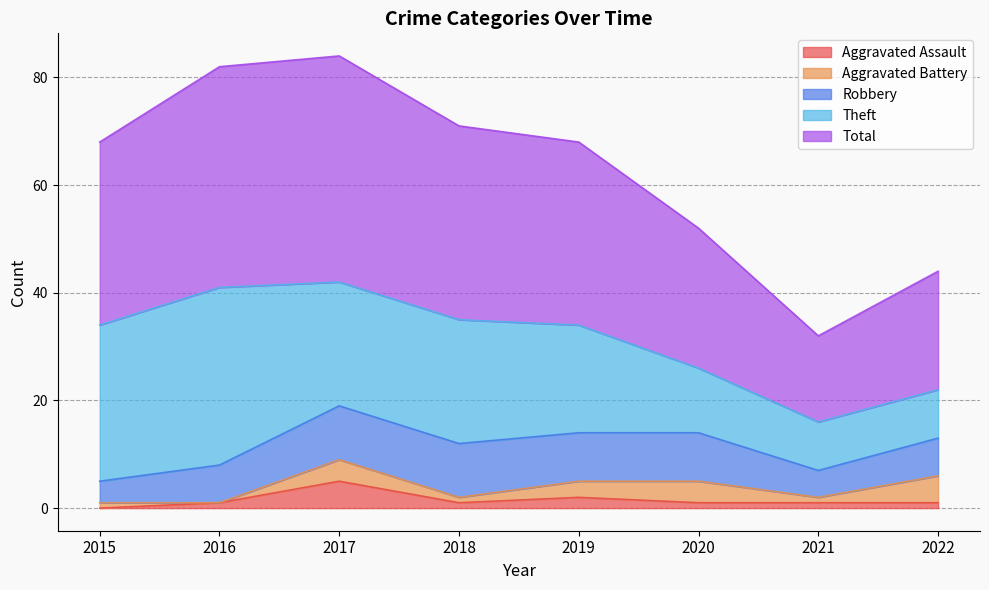

In Aggravated Battery, how many points are lower than both neighbors (excluding endpoints)?

3